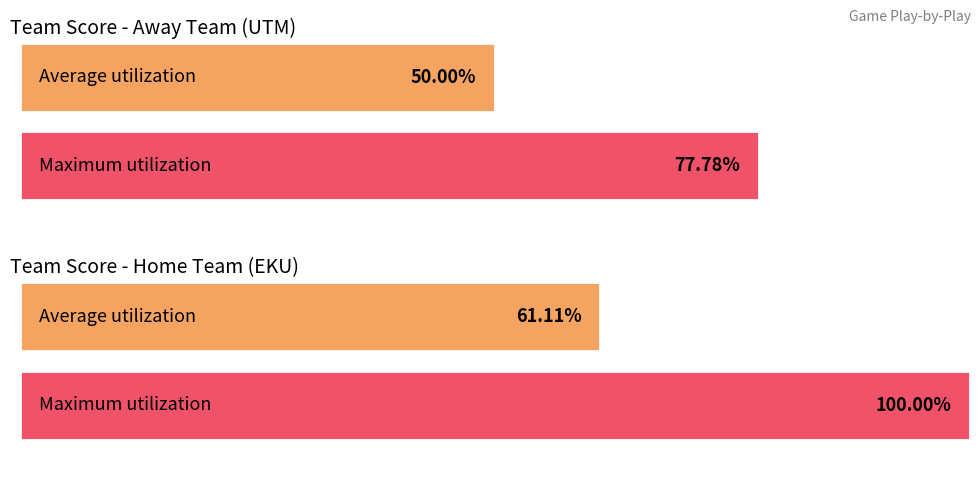

Is it true that Away equals 2 at 16:12?

False